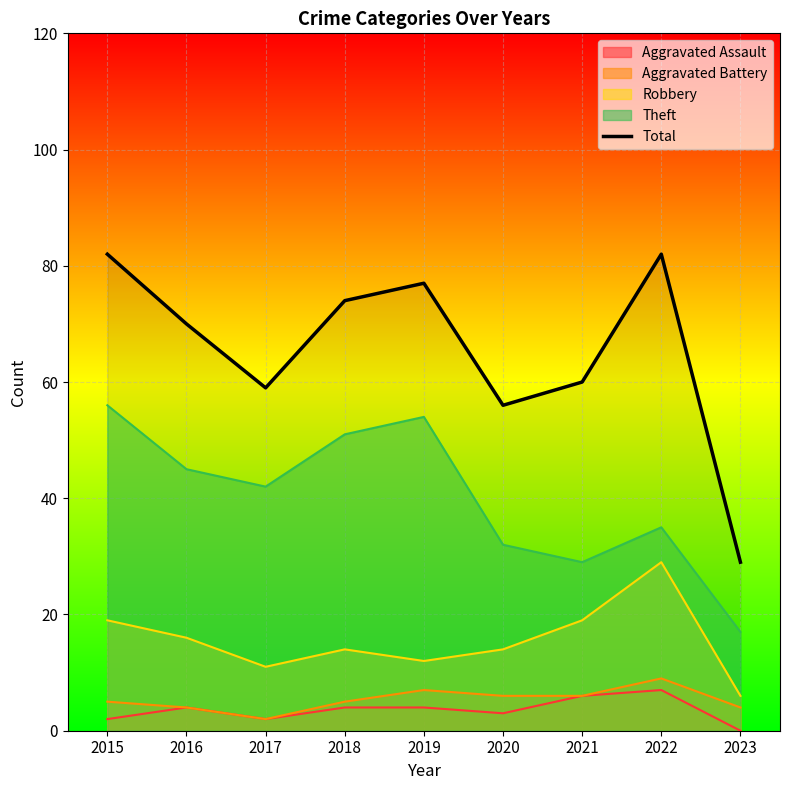

What is the value of the 5th point from the left?

77